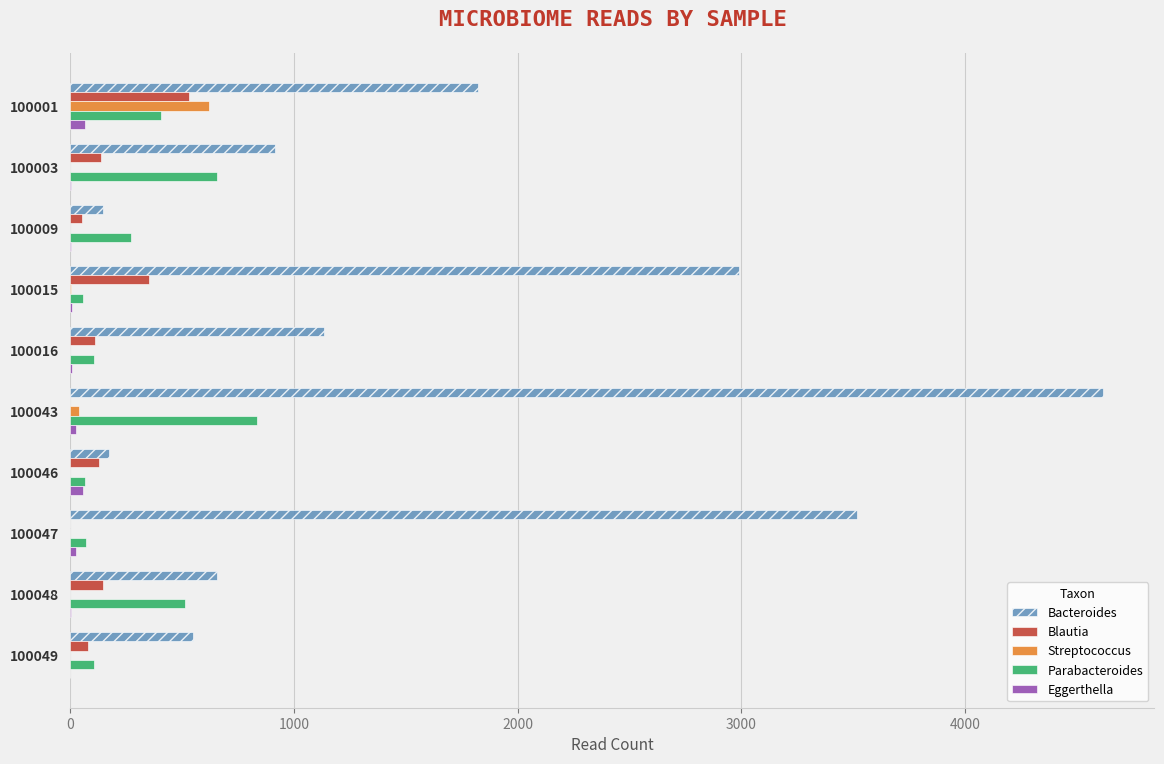

Between 100016 and 100046, which series saw the biggest shift?

Bacteroides